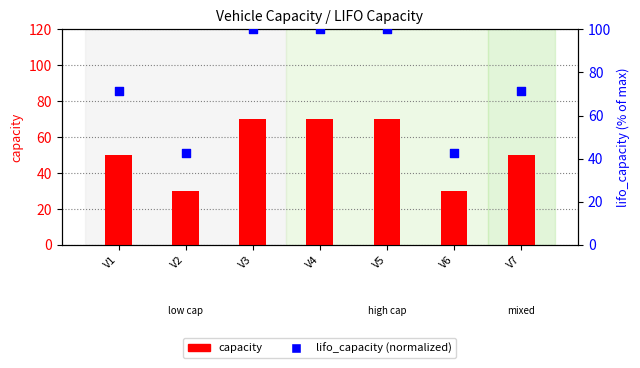

What are all the series names shown in the legend?

capacity, lifo_capacity (normalized)